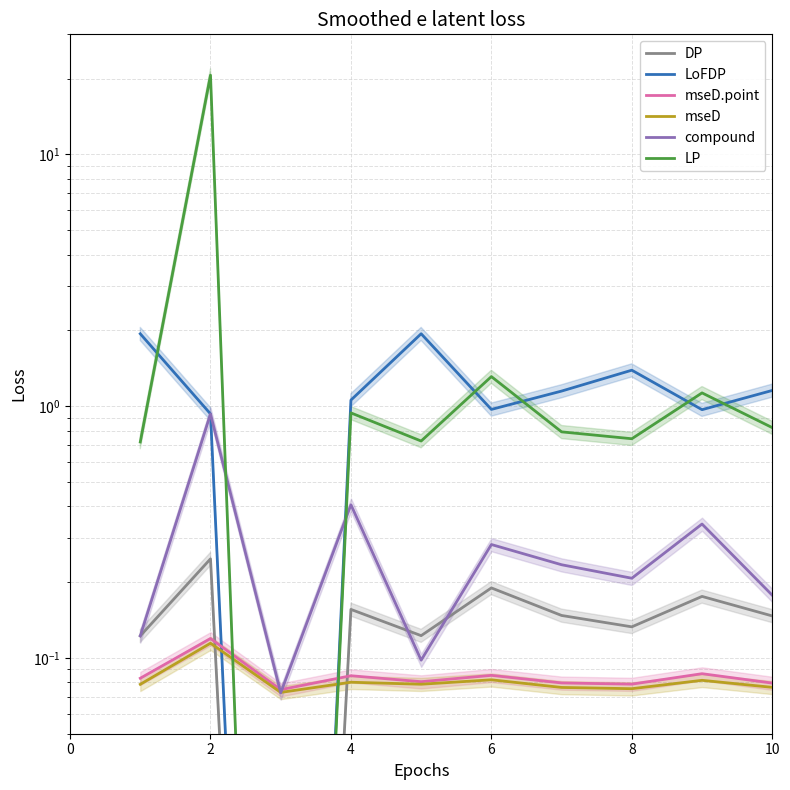

What is the value of the LP point at the 8th from the left?

0.7